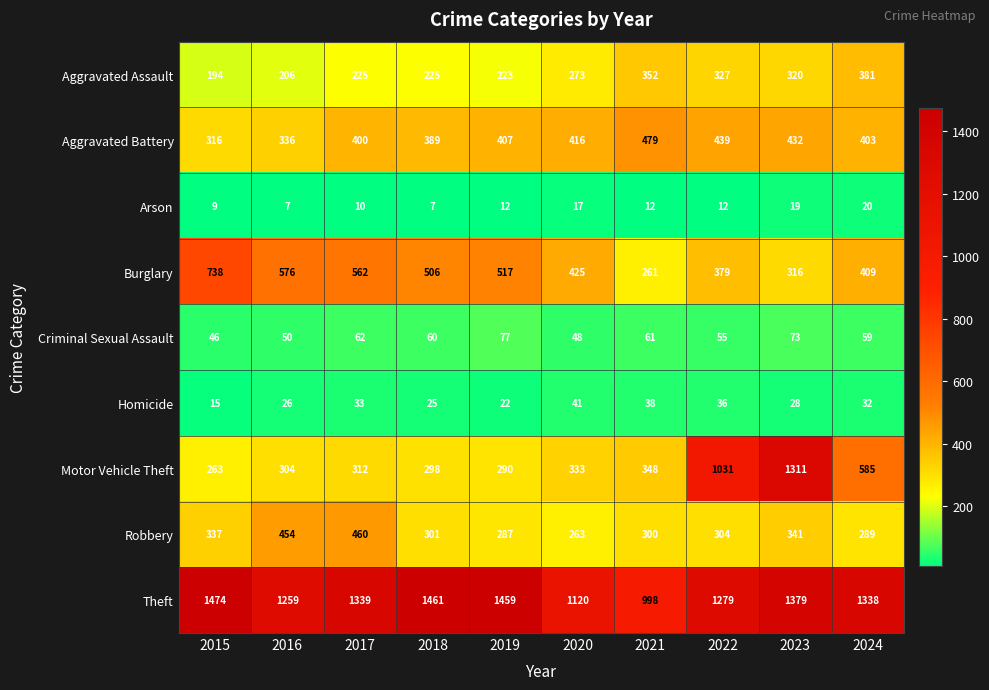

At how many categories does at least one series exceed 325?

10